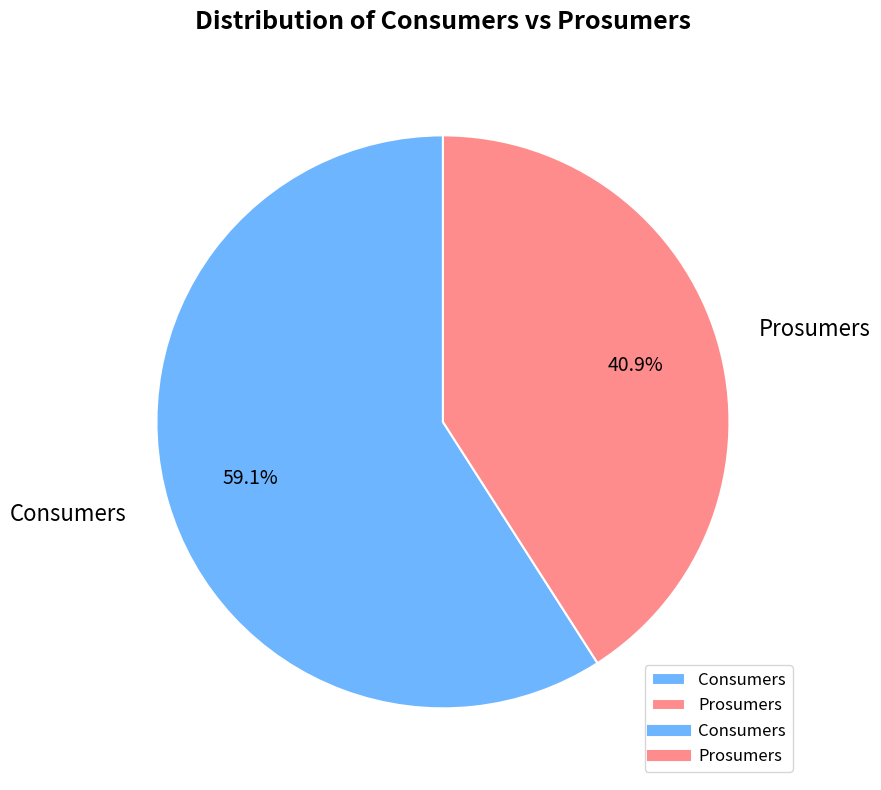

Between Consumers and Prosumers, which is larger?

Consumers